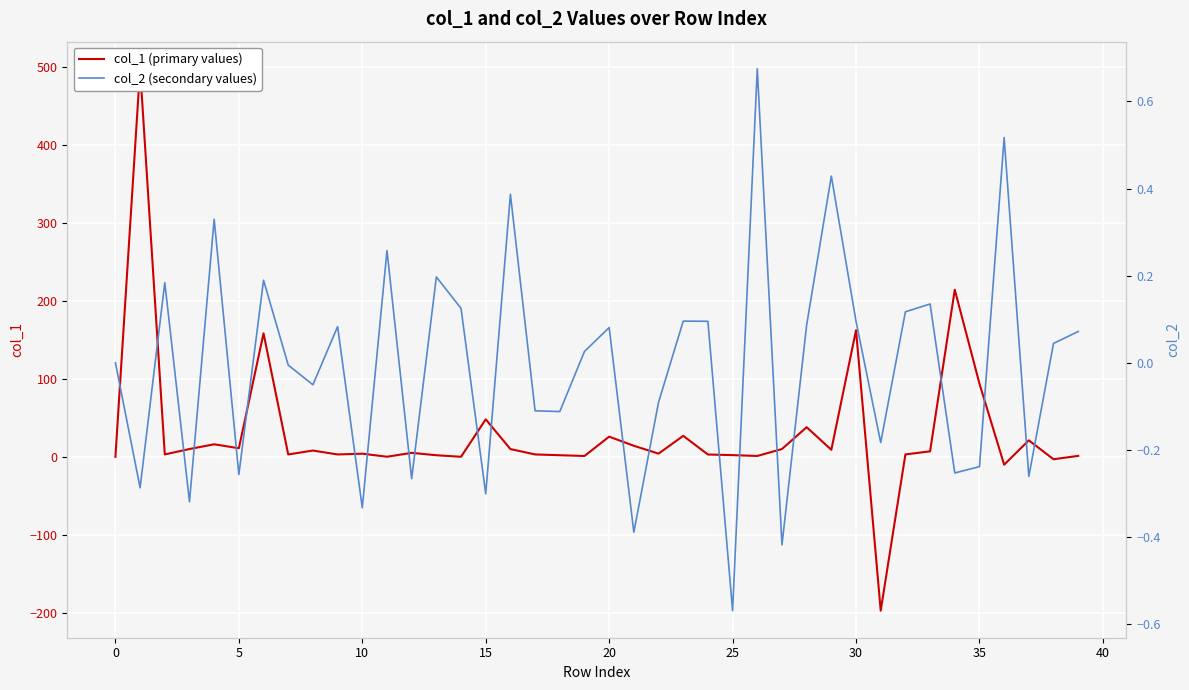

How many interior local valleys does the col_1 (primary values) series have?

13